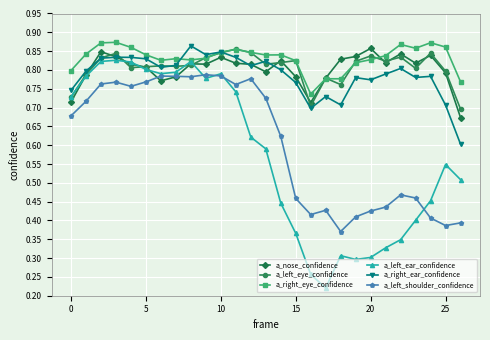

How many a_left_eye_confidence values are between 0 and 1?

27